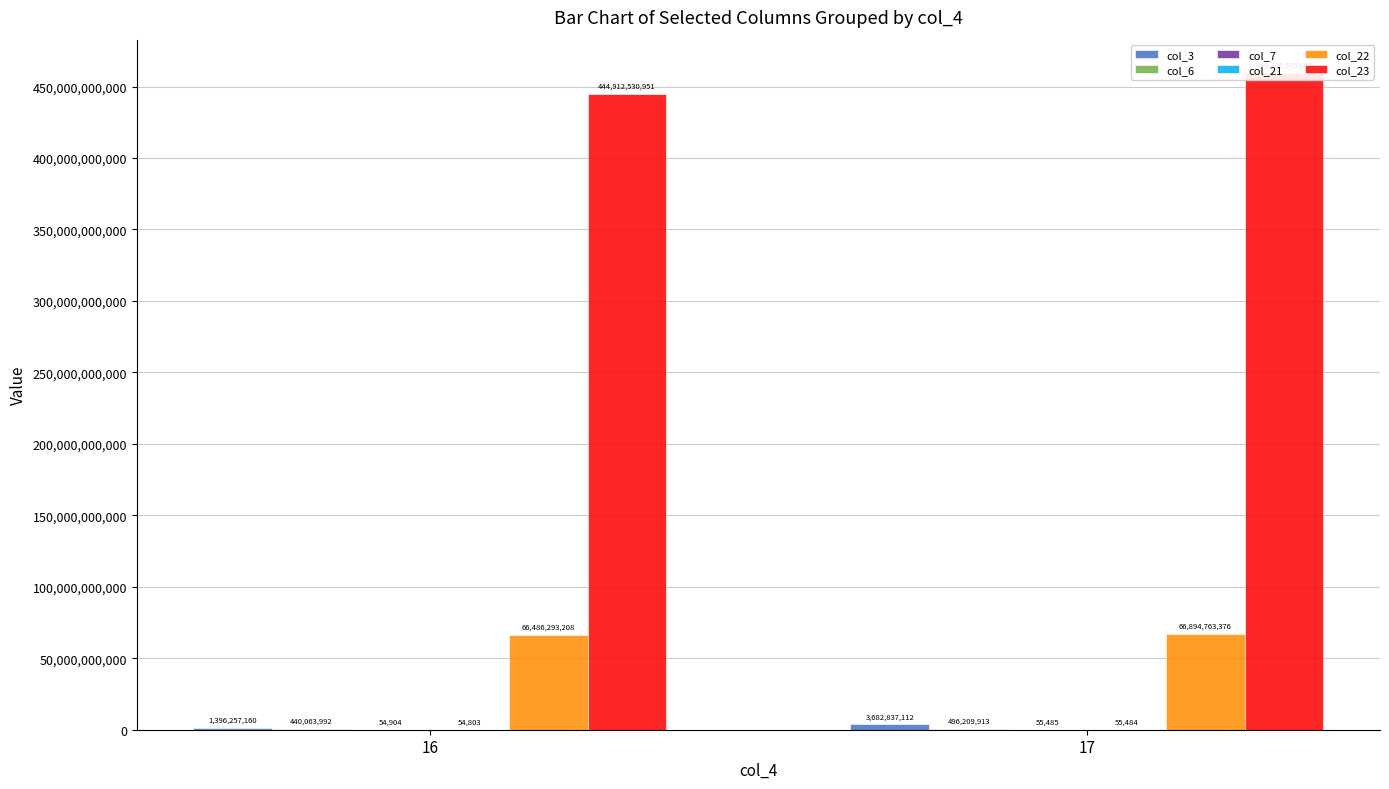

What is the value of the col_21 bar at the 1st from the left?

54803